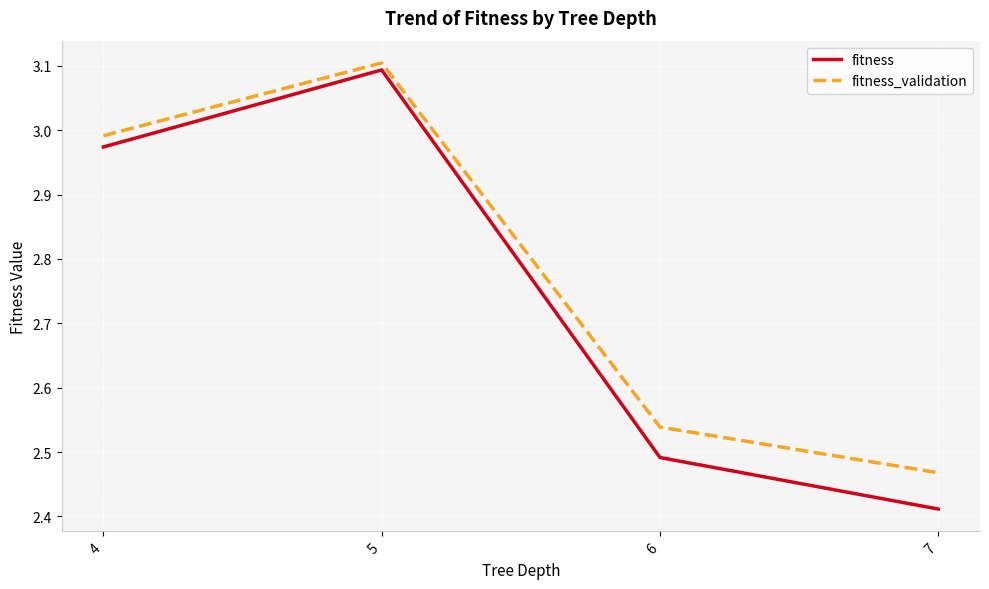

What are all the series names shown in the legend?

fitness, fitness_validation